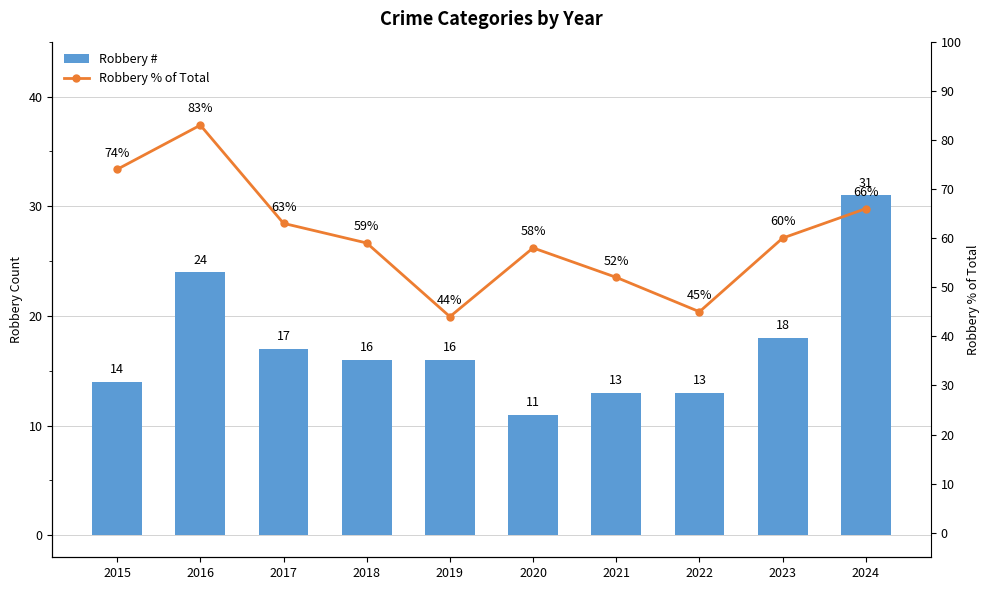

What is the difference between the Robbery # values at 2024 and 2015?

17